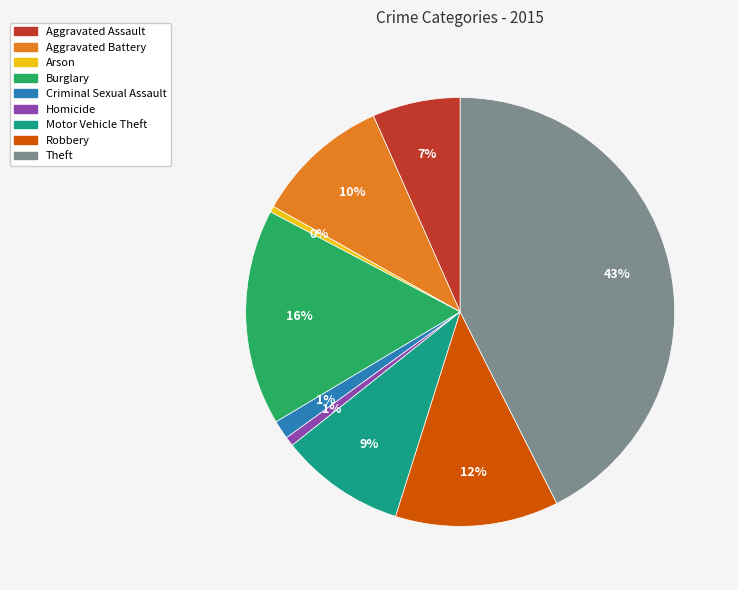

Does any single category account for the majority?

No